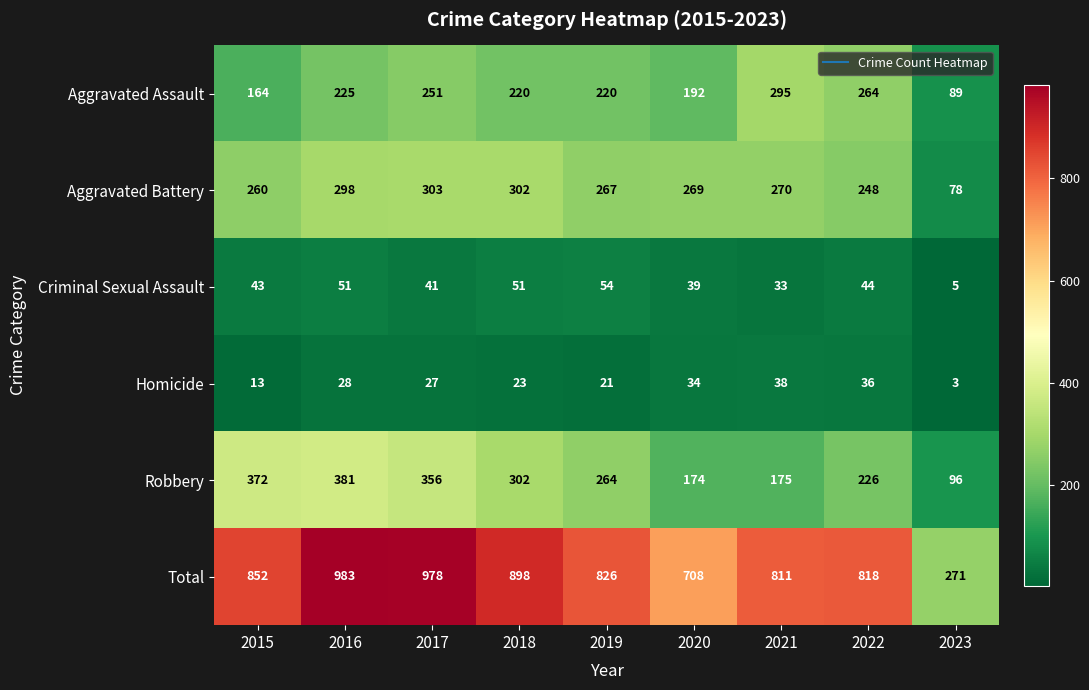

Which category has the lowest value across all series?

2023